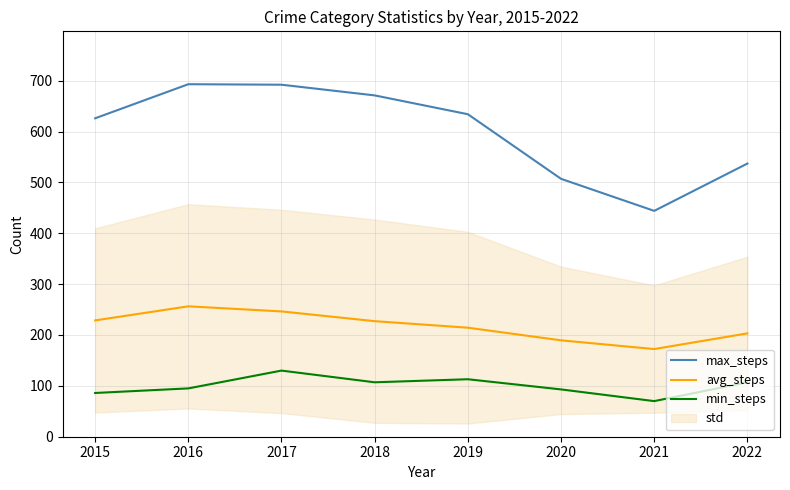

True or false: max_steps and avg_steps intersect in this chart.

False